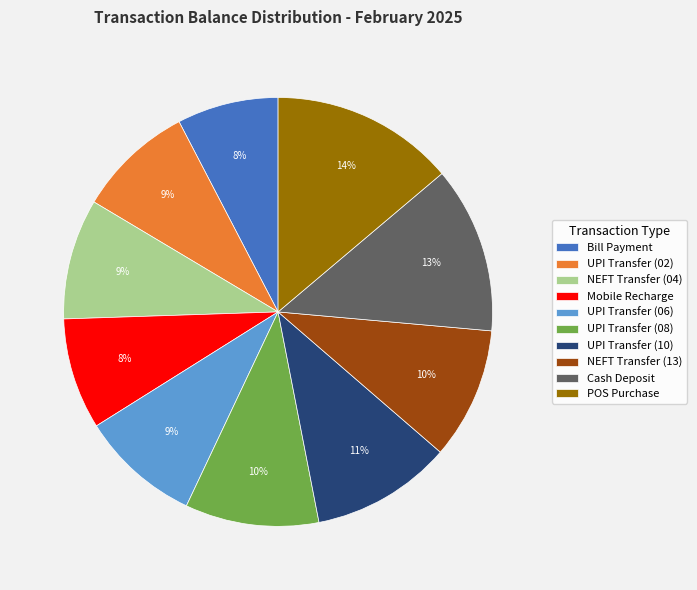

The Mobile Recharge slice represents 3% of the pie. True or false?

False